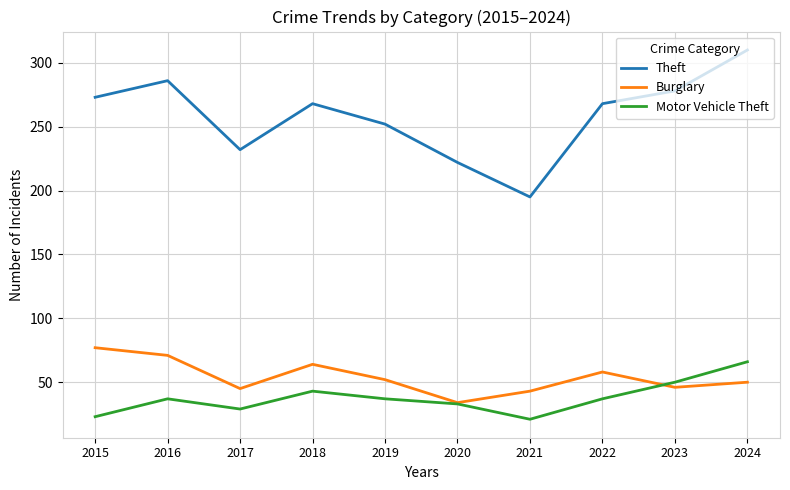

What are all the series names shown in the legend?

Theft, Burglary, Motor Vehicle Theft